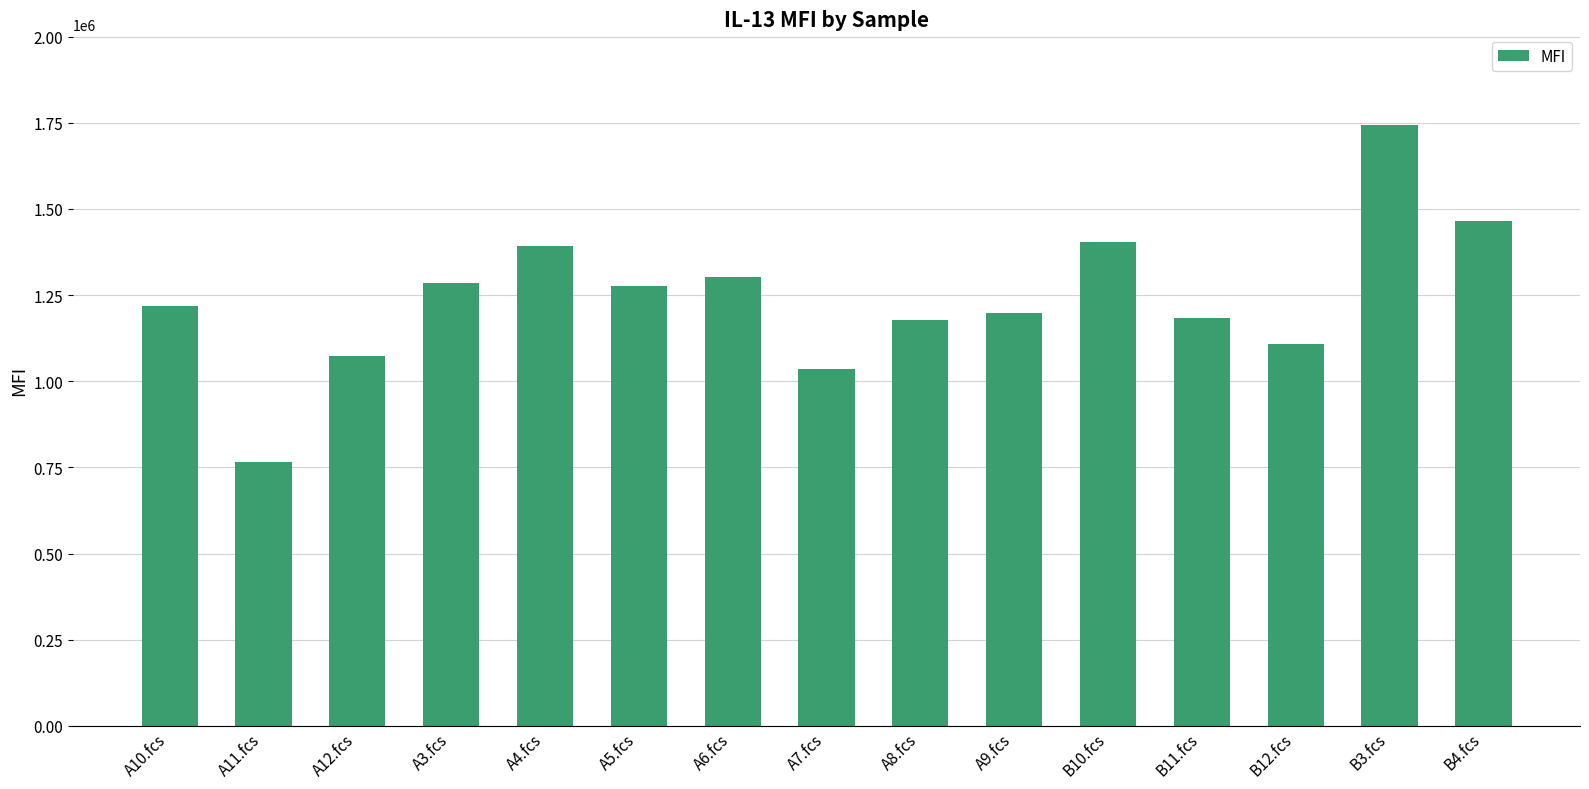

What is the value of the 8th bar from the left?

1036032